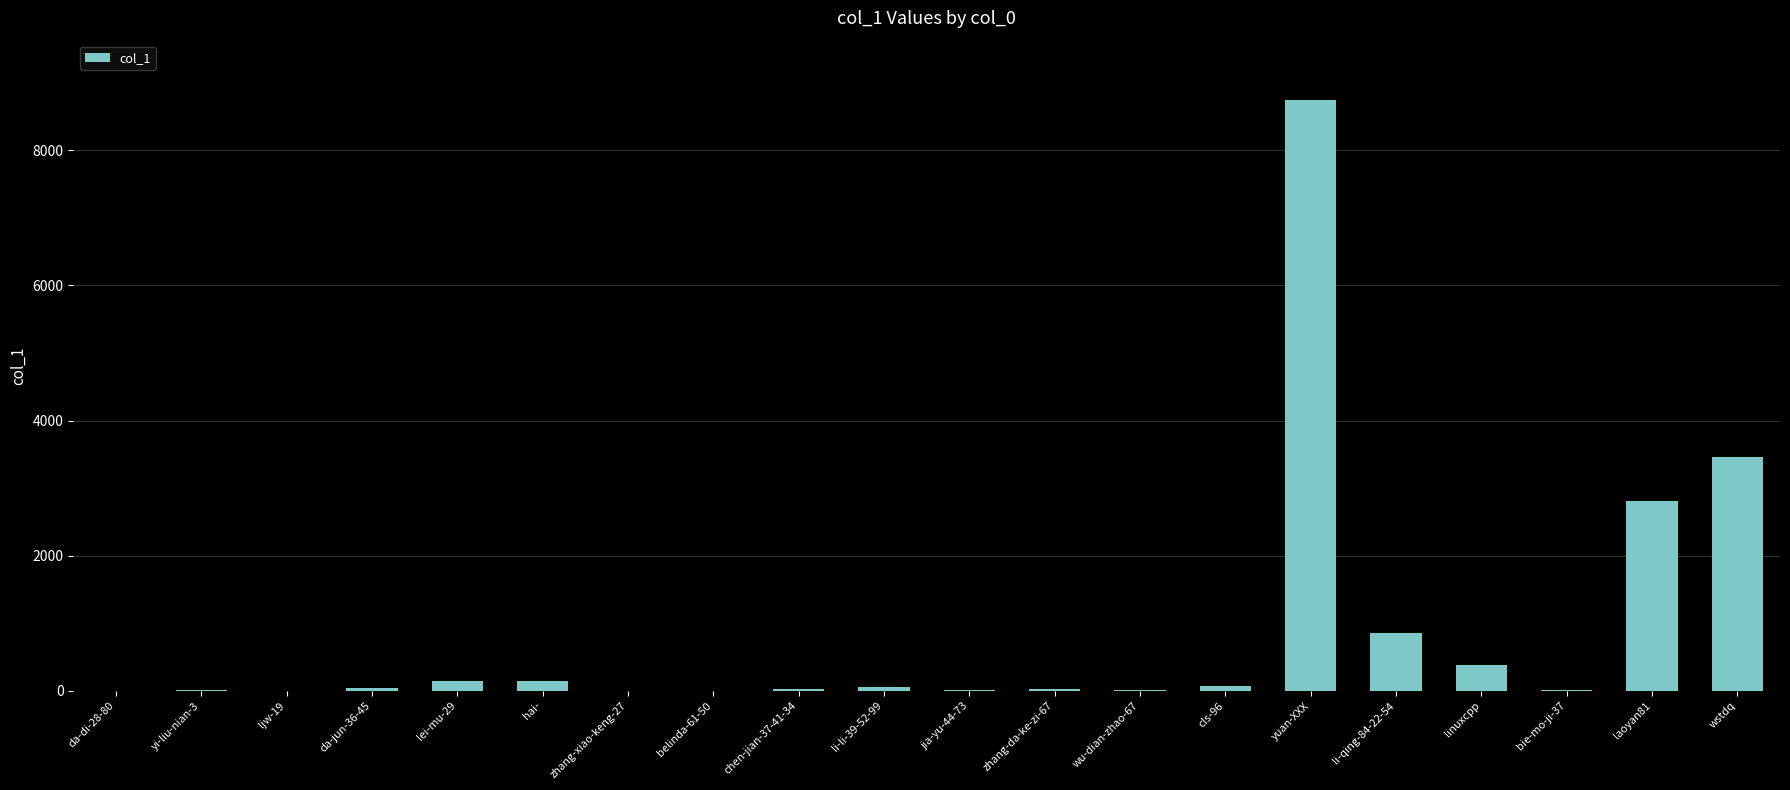

What is the change in value from li-qing-84-22-54 to laoyan81?

+1946